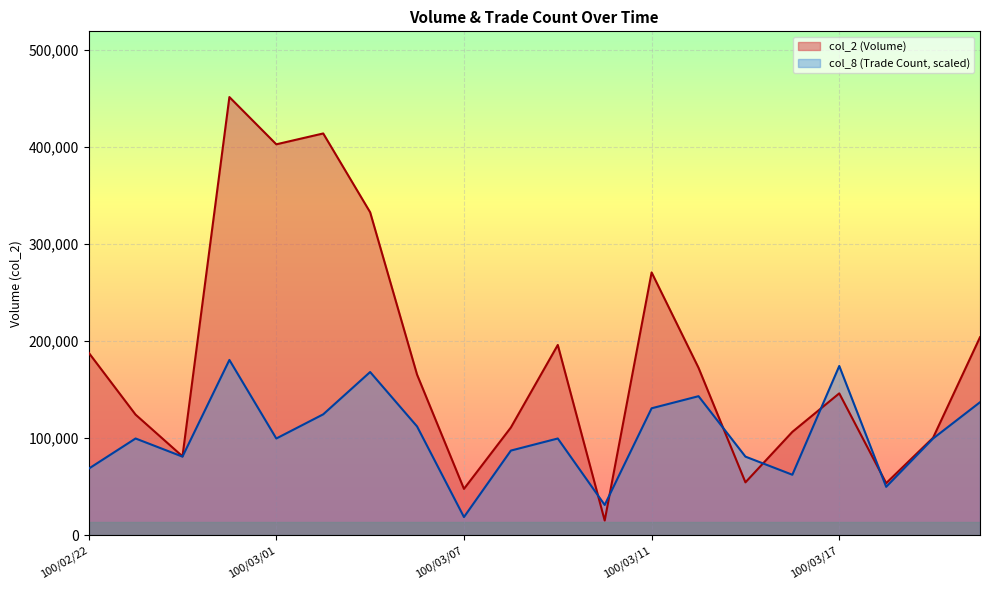

What is the maximum value shown in the chart?

451310.0